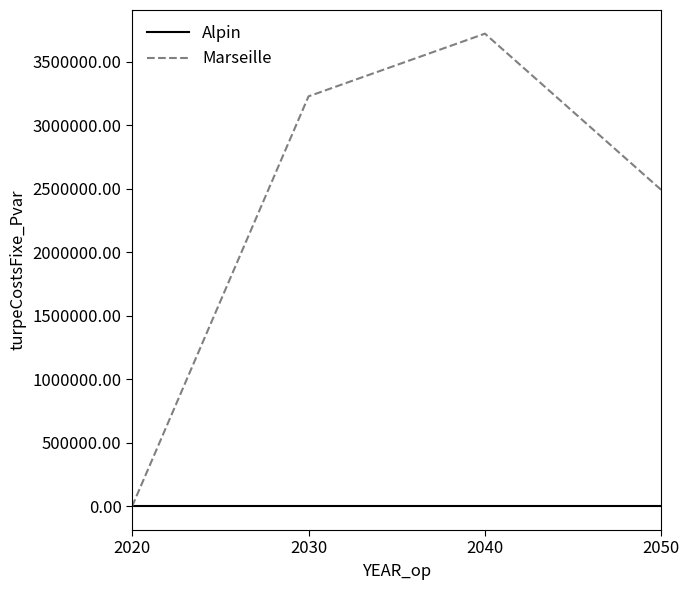

Reading left to right, what are all the values shown in this chart?

Alpin: 0.0	0.0	0.0	0.0
Marseille: 0.0	3225976.1	3719311.0	2488866.2